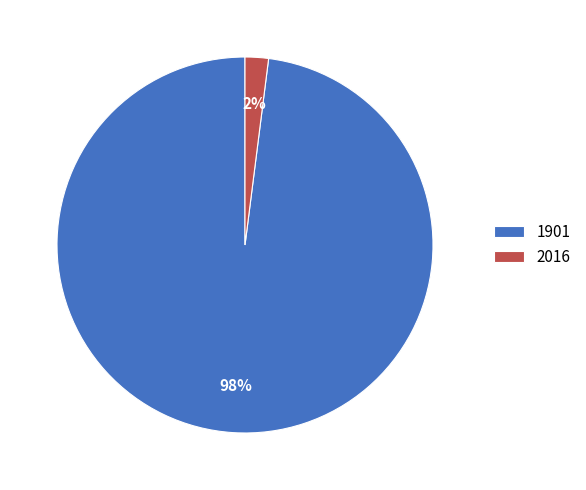

To the nearest percent, what is the combined percentage of 1901 and 2016?

100%